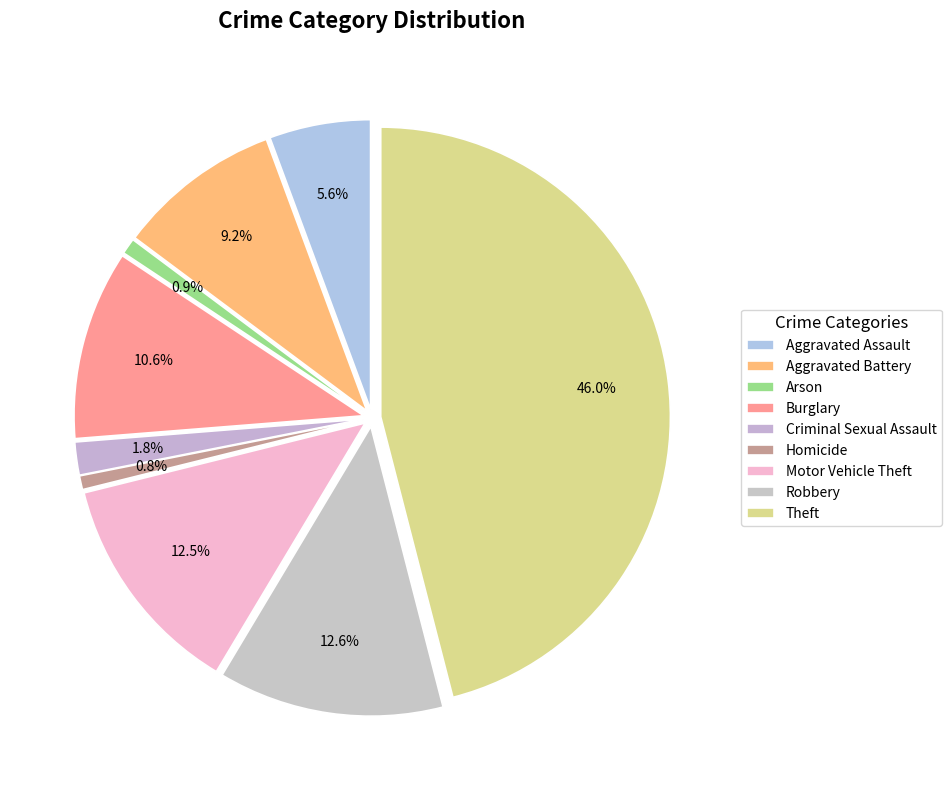

Is it true that Aggravated Battery is 1% of the pie?

False